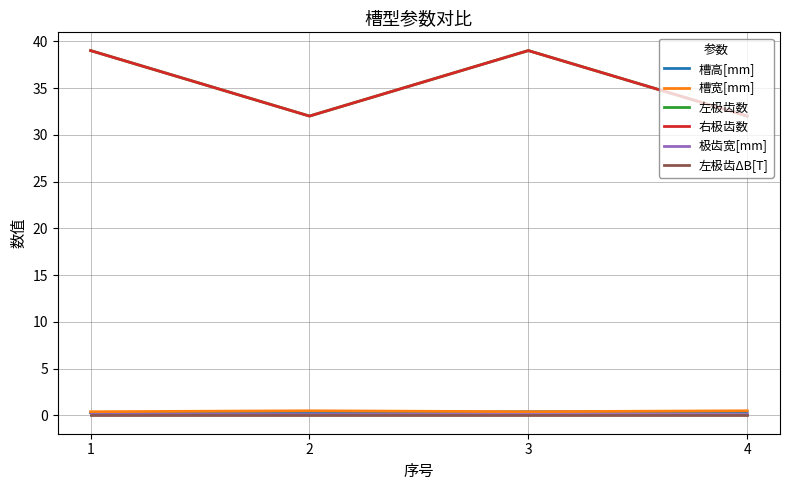

True or false: 左极齿数 and 槽高[mm] cross at least once.

False